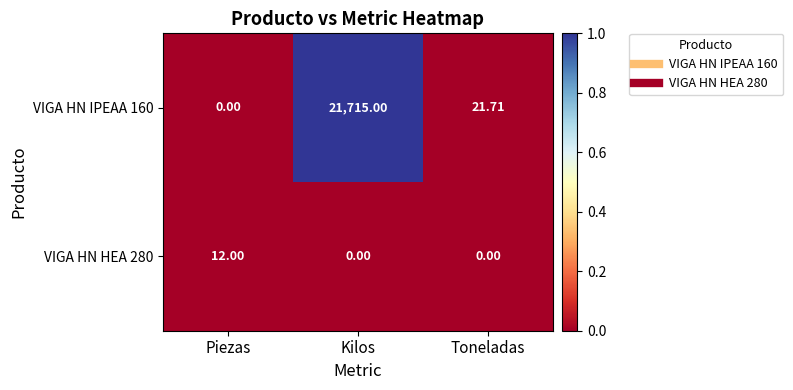

At how many categories does at least one series exceed 0?

3